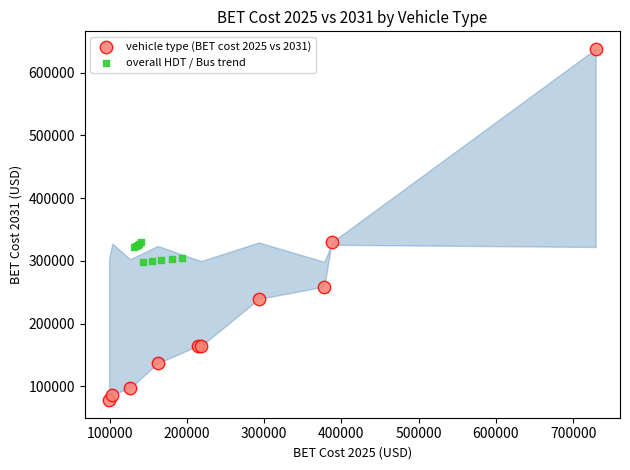

Which series contains the lowest Y value?

vehicle type (BET cost 2025 vs 2031)